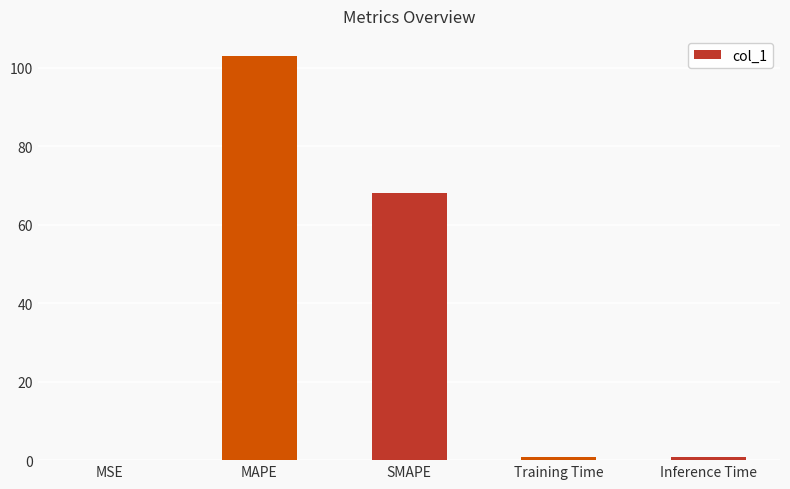

Read the value at MAPE.

102.9